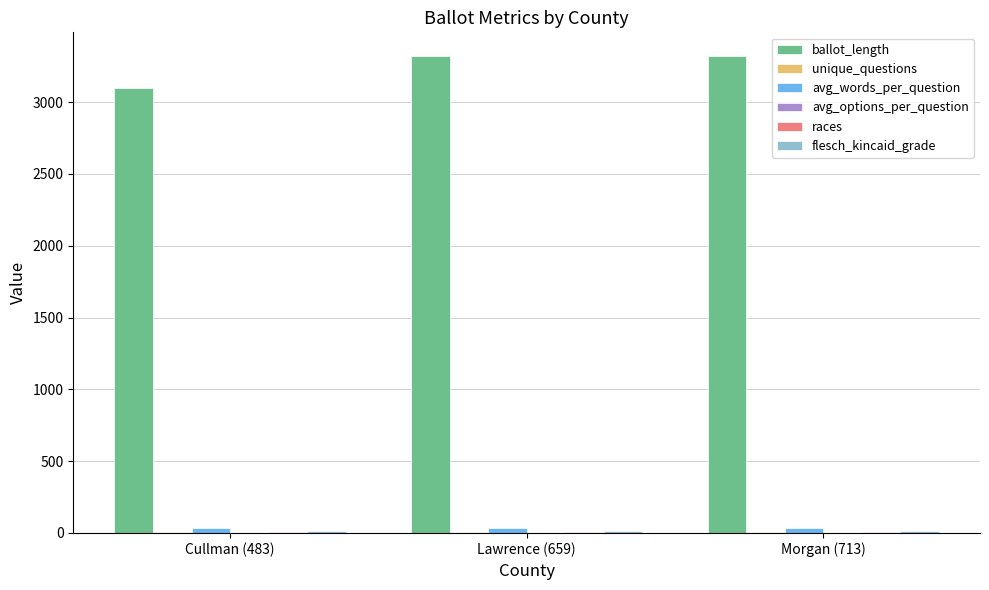

Are the bars grouped side by side (vs. stacked)?

Yes